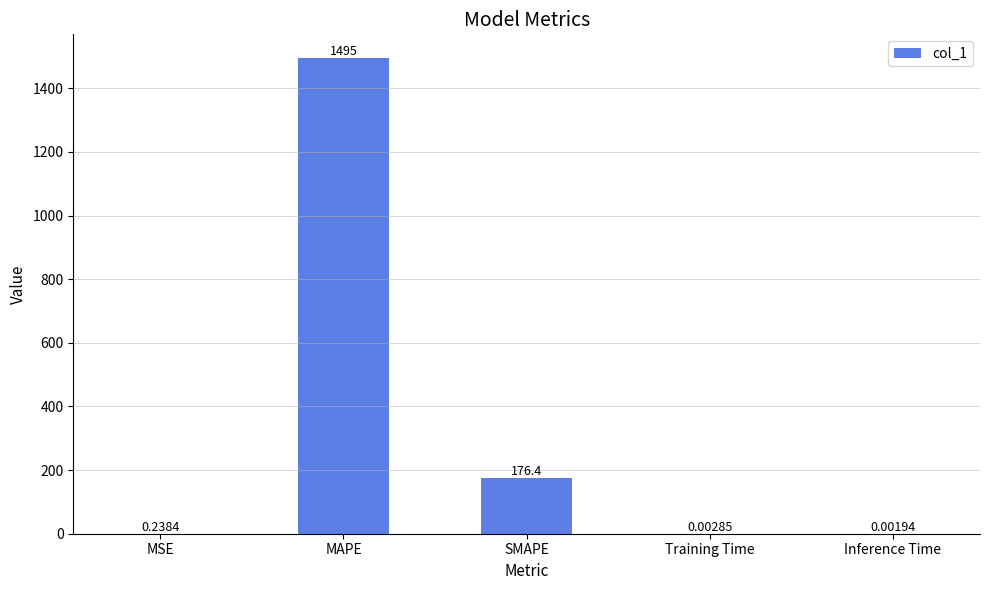

At which label is the value closest to 747?

SMAPE